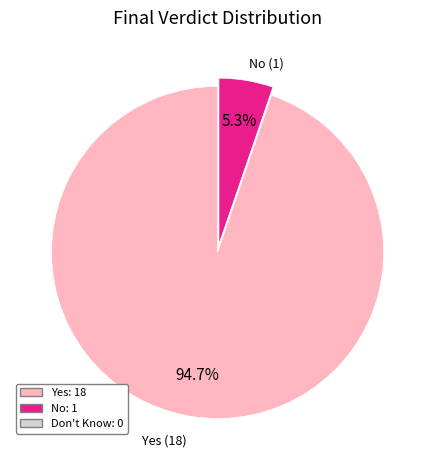

Is there any slice that represents more than half of the pie?

Yes